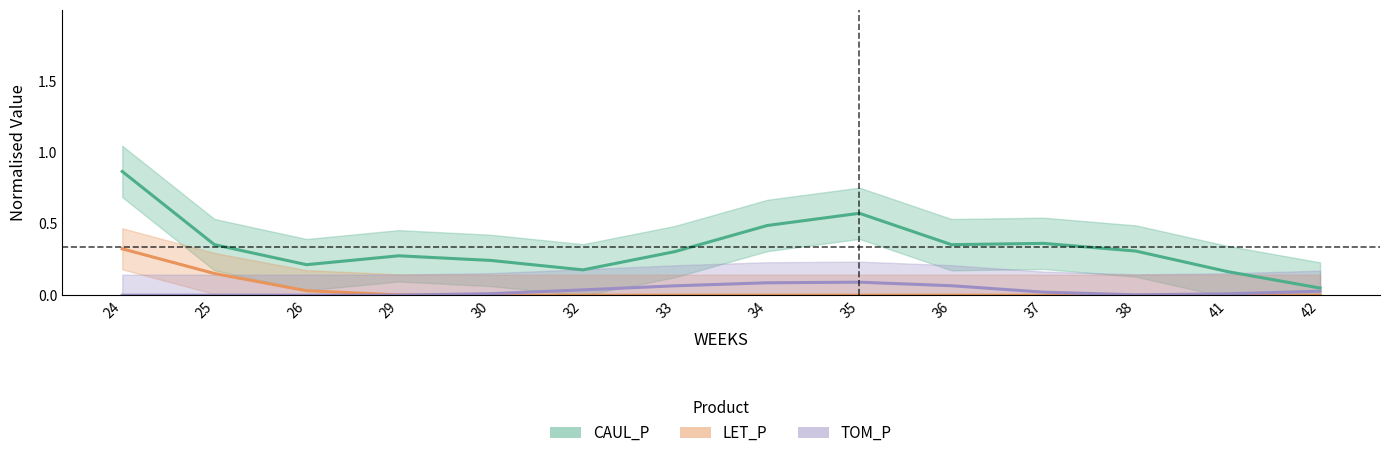

What is the value of the LET_P point at the 2nd from the left?

0.2